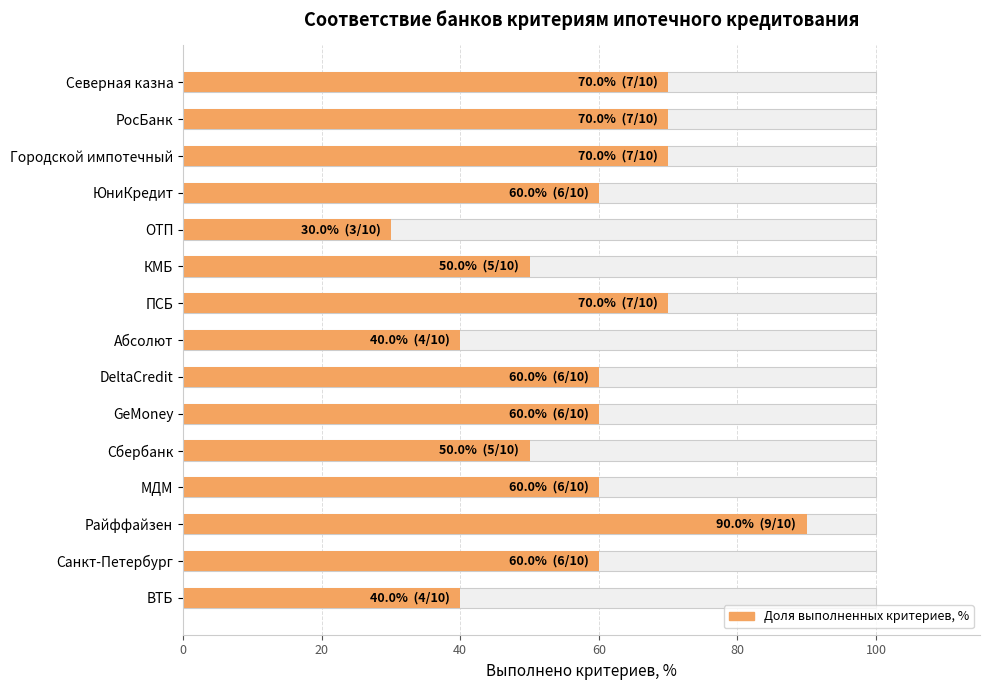

Are the bars grouped side by side (vs. stacked)?

No